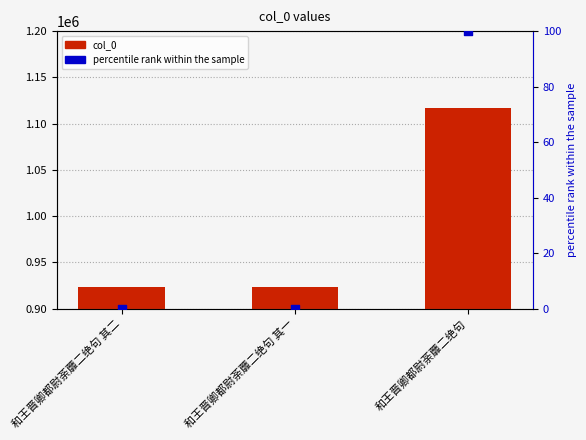

Which series contains the highest Y value?

col_0